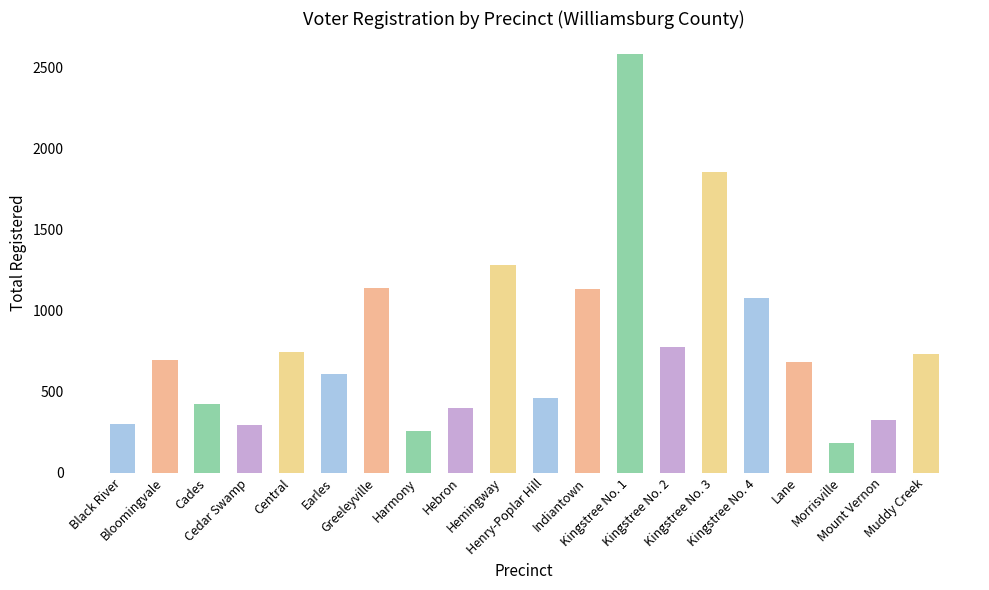

What is the smallest value displayed?

181